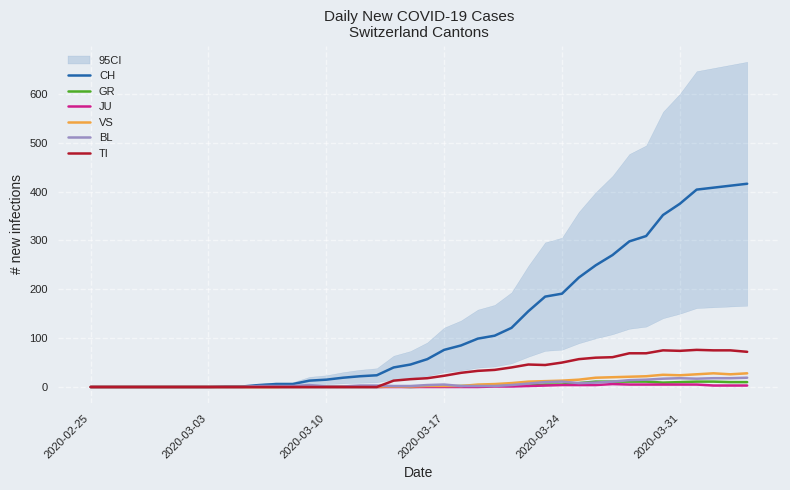

Count the number of categories in the chart.

40